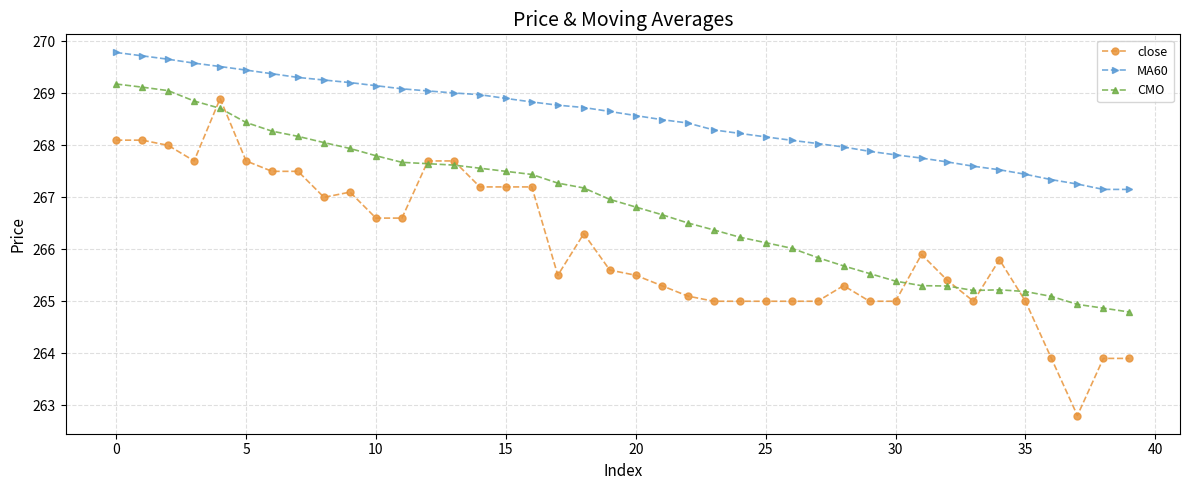

Which series has the largest range (max minus min)?

close